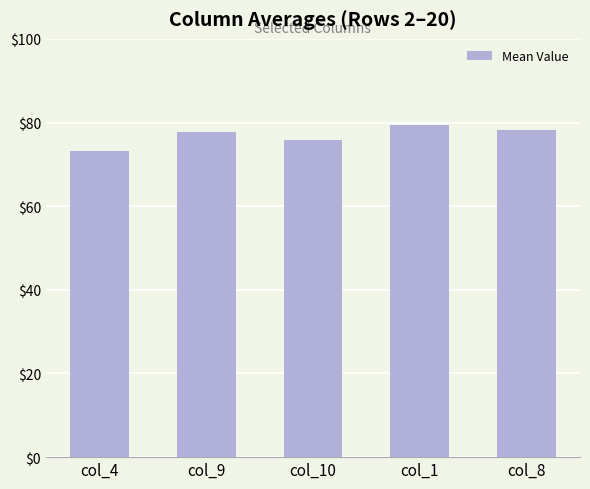

The value at col_1 is 79.4. True or false?

True